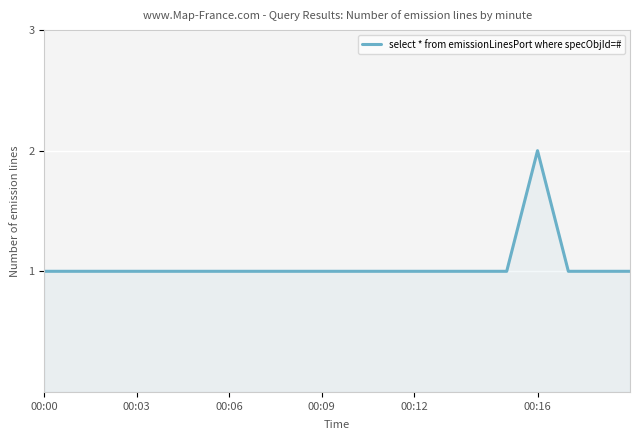

Reading left to right, what are all the values shown in this chart?

1	1	1	1	1	1	1	1	1	1	1	1	1	1	1	1	2	1	1	1